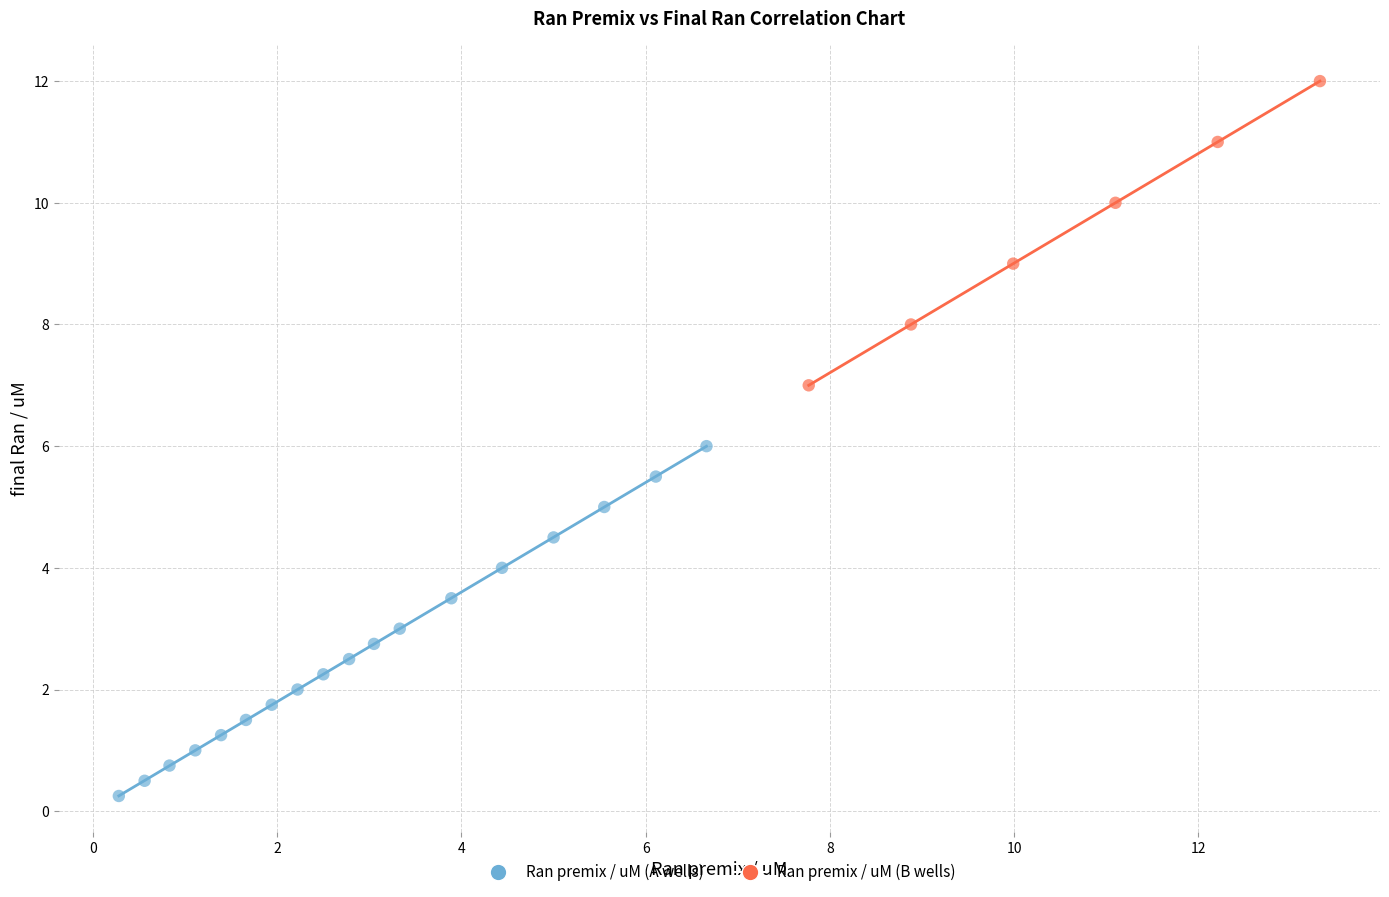

Which series has the largest Y range (max minus min)?

Ran premix / uM (A wells)